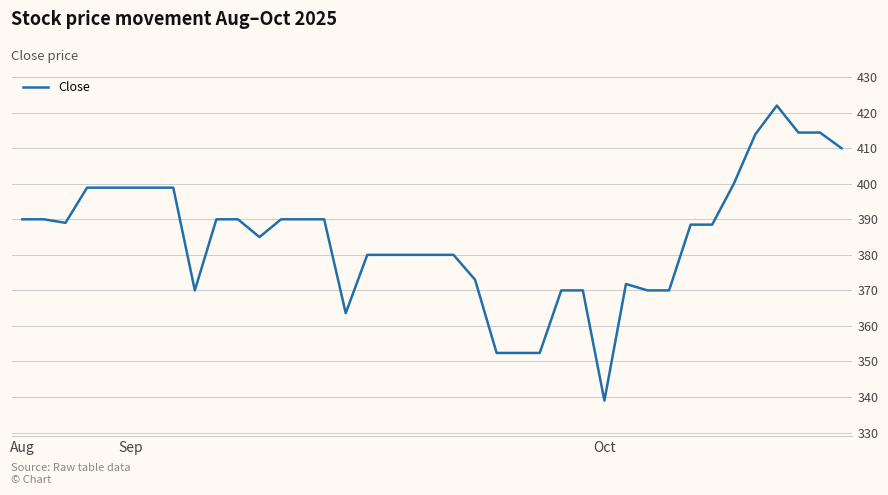

What is the greatest value displayed?

422.0